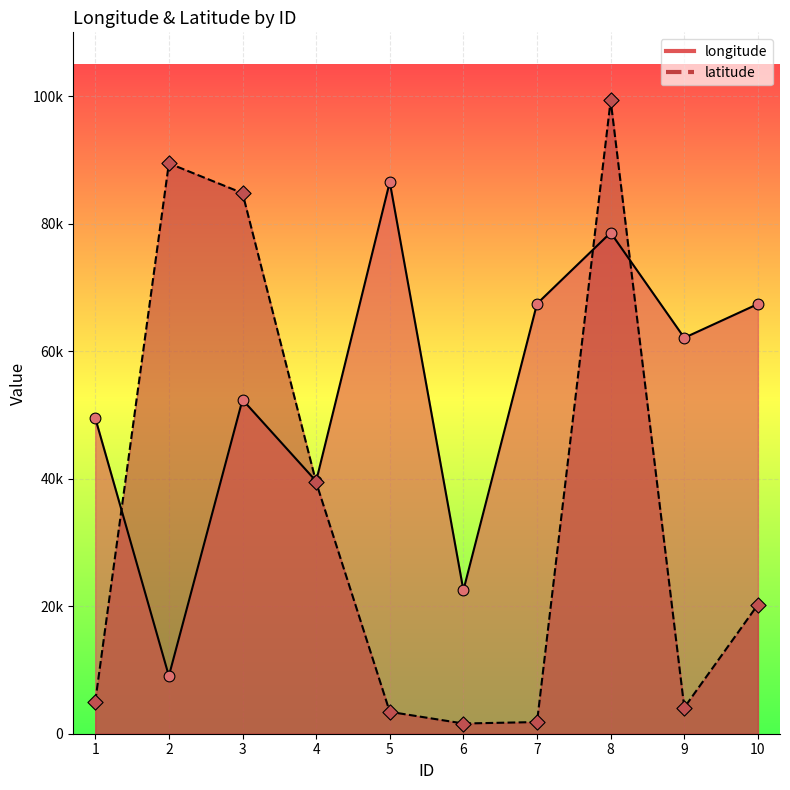

Which series has the largest total across all categories?

longitude